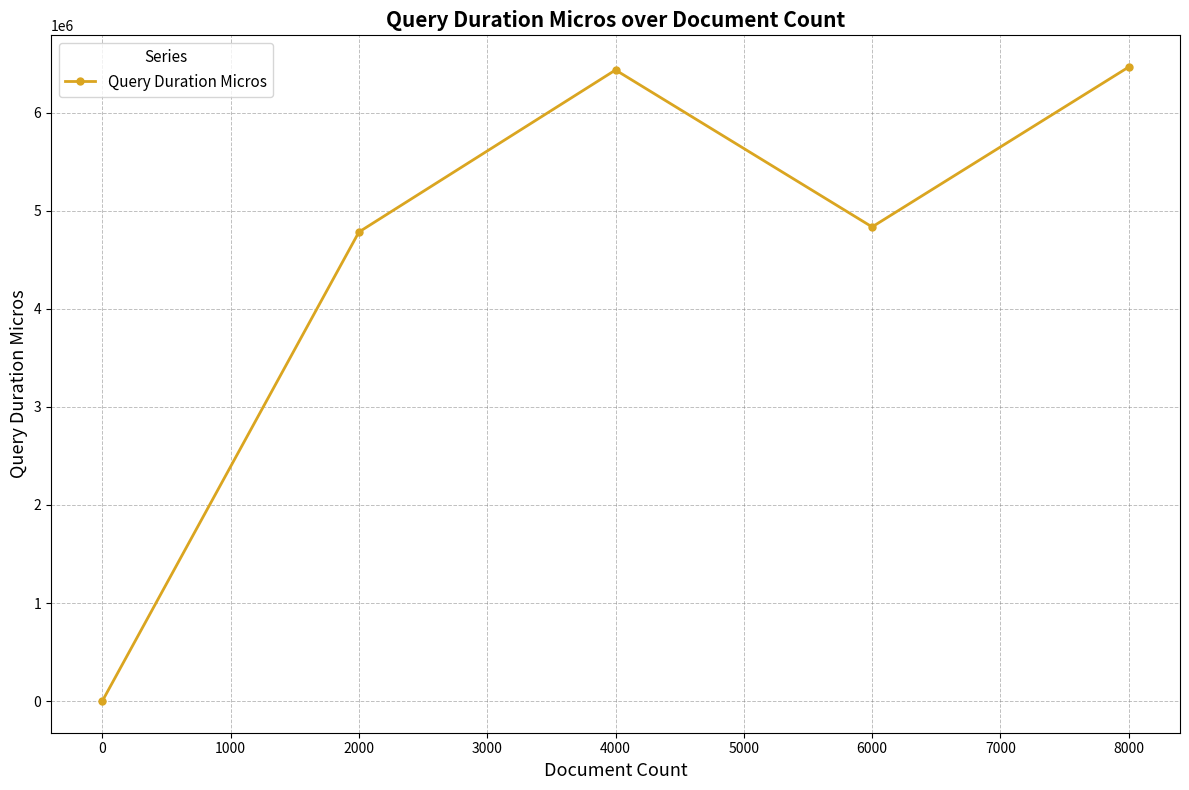

Is it true that the value at 8000 is 8446765?

False